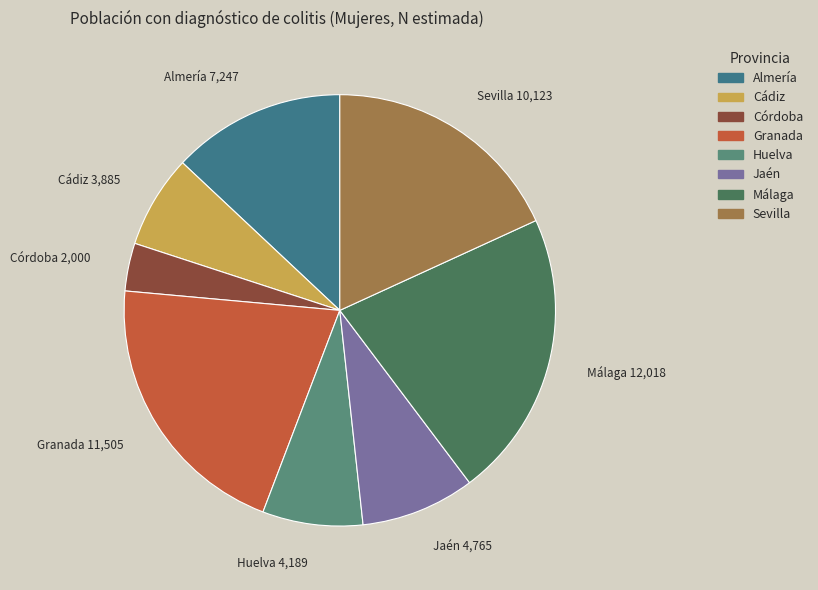

Is there a majority slice in this chart?

No